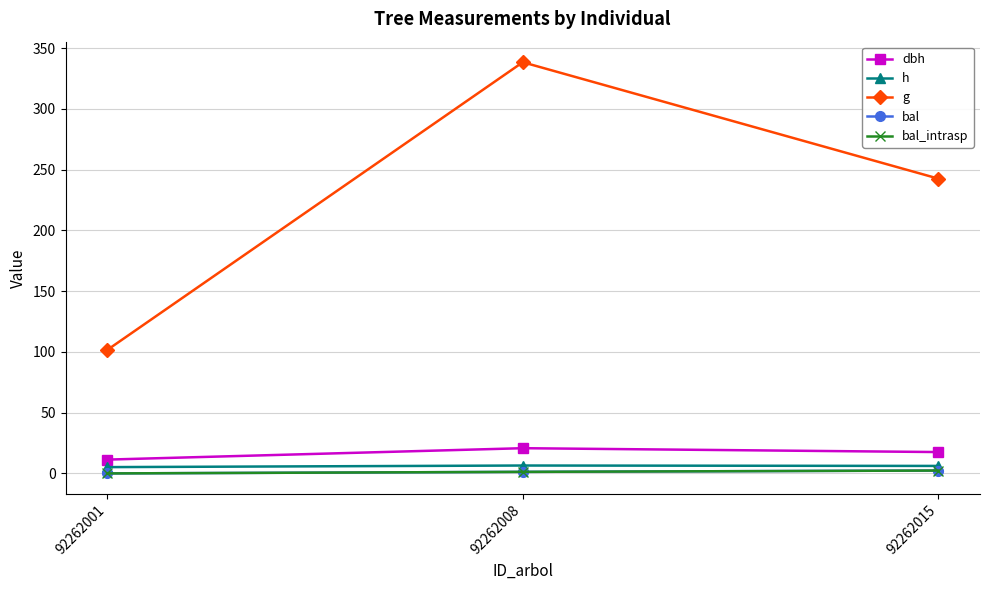

Does the chart have visible grid lines?

Yes